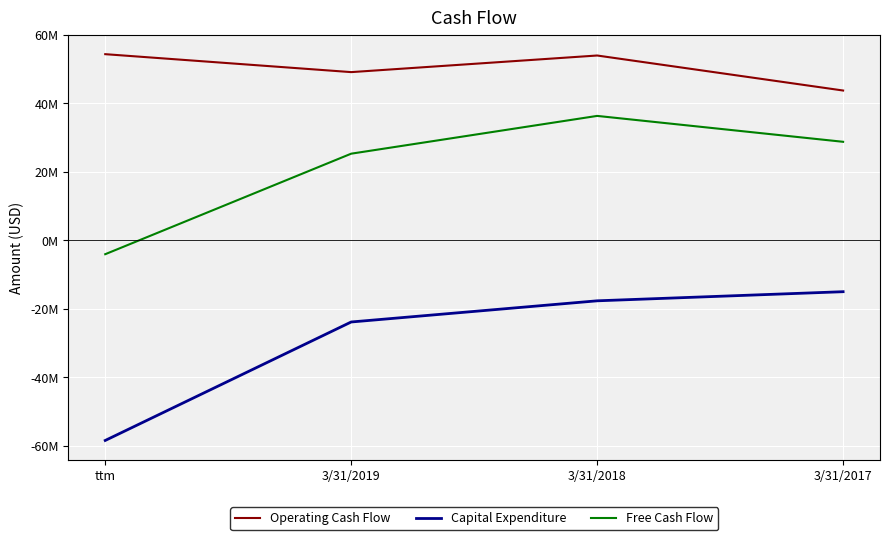

The value of Free Cash Flow at 3/31/2018 is 47341652. True or false?

False